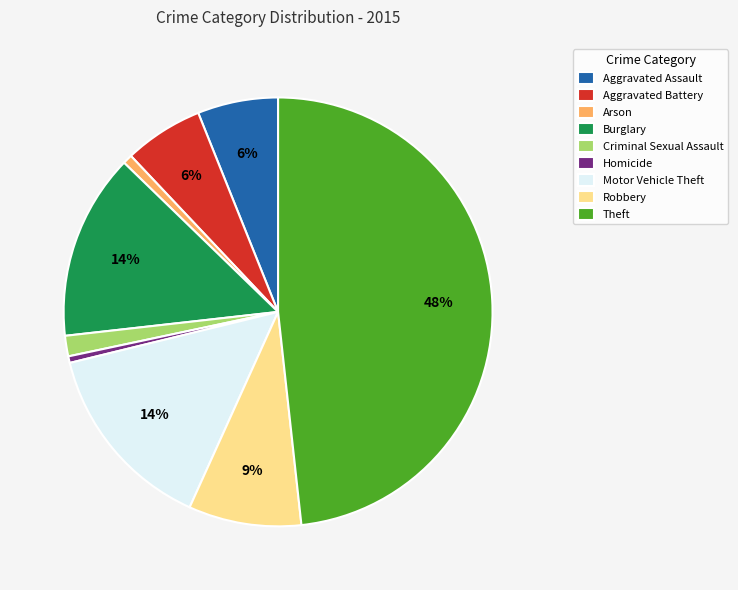

To the nearest percent, what is the difference between the Motor Vehicle Theft and Homicide slice percentages?

14%